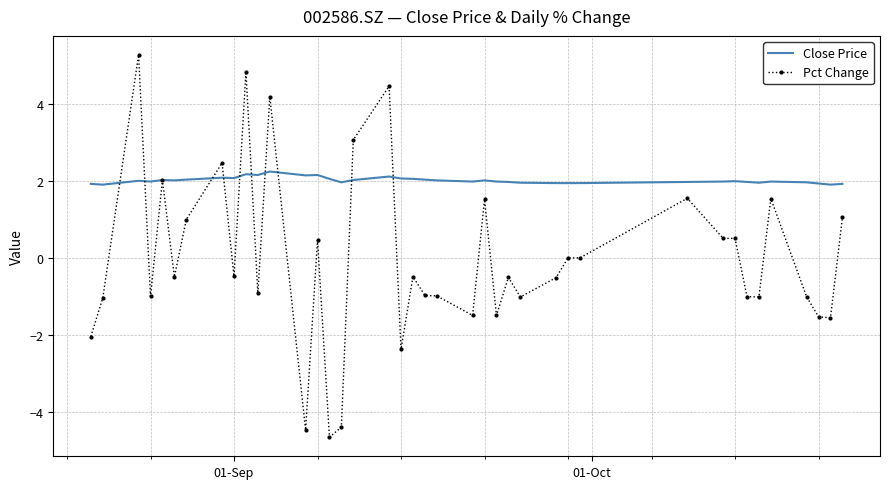

Which series has the largest range (max minus min)?

Pct Change